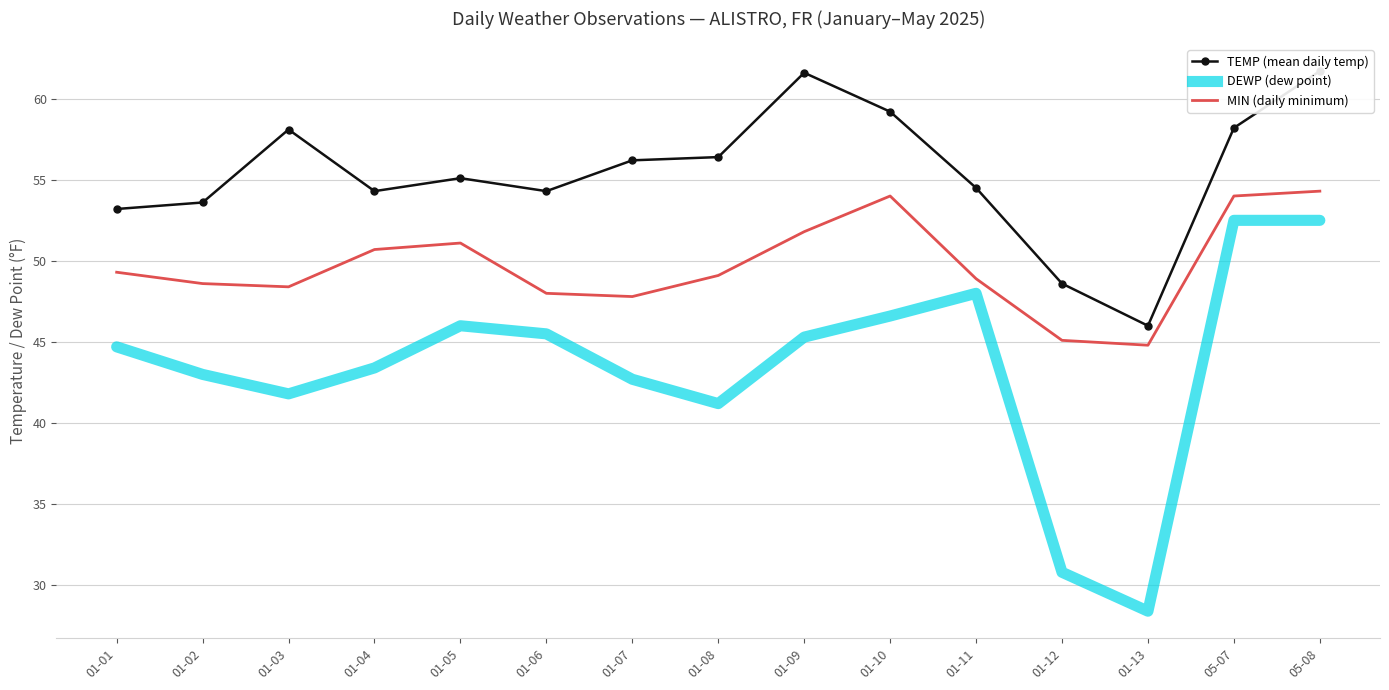

What is the total value across all series at 01-01?

147.2